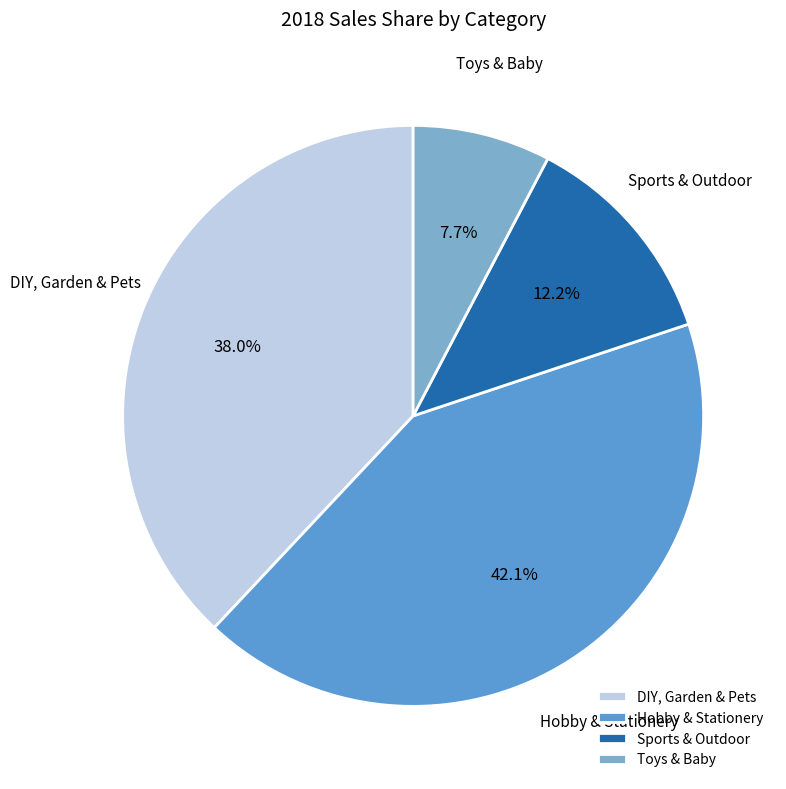

What is the largest slice in the pie chart?

Hobby & Stationery